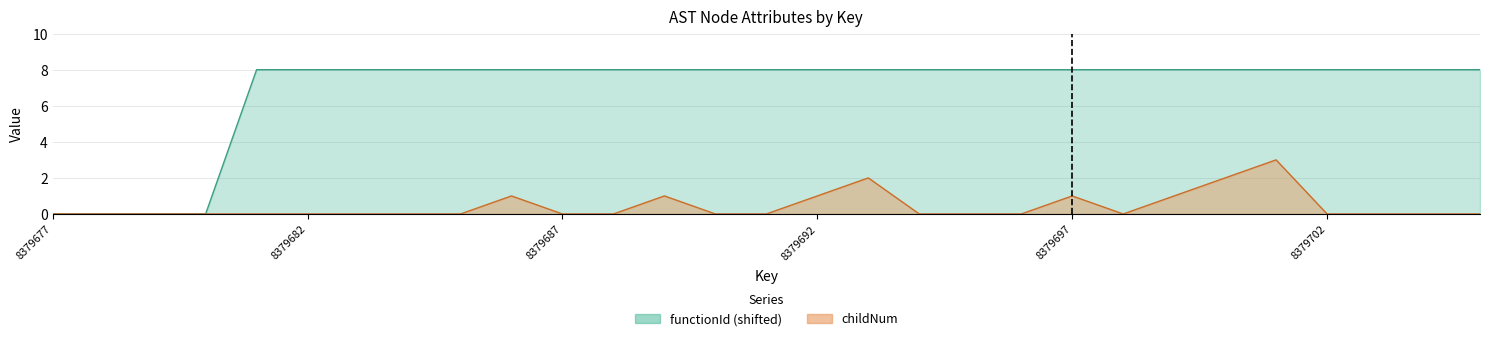

Is it true that childNum equals 2 at 8379700?

True